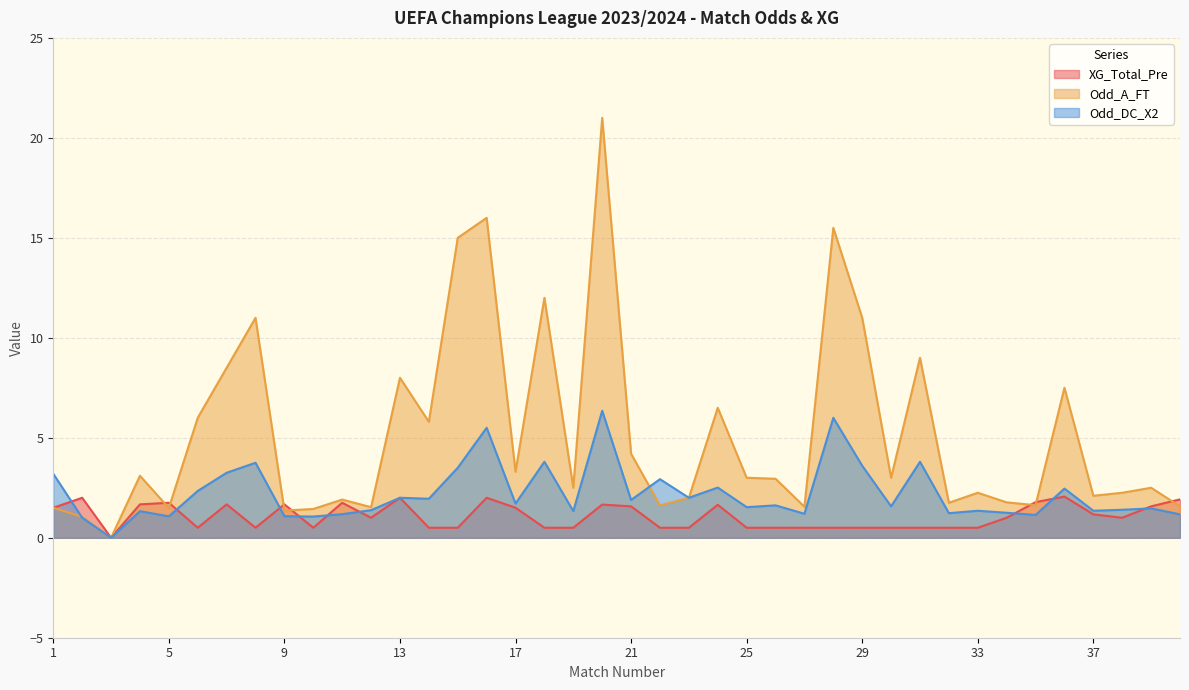

What is the sum of the XG_Total_Pre values at 29 and 24?

2.1